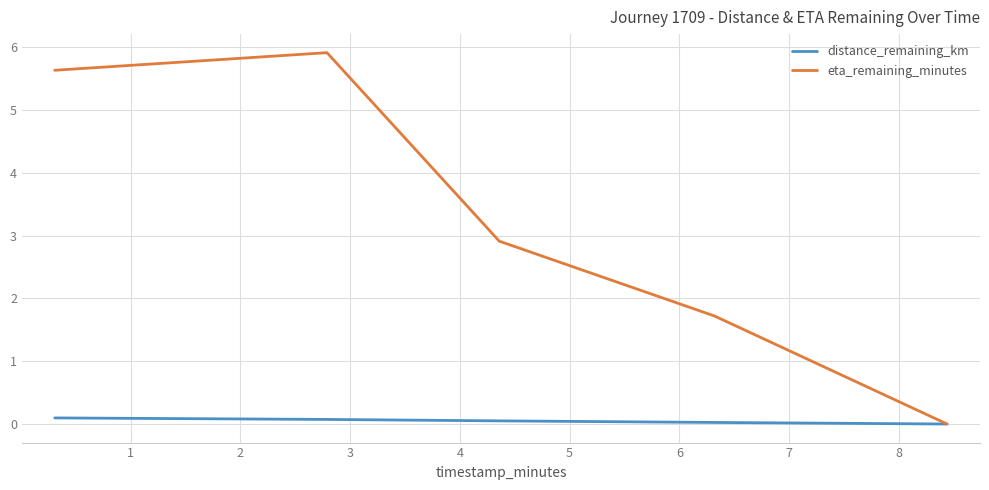

List the series in order of their overall mean, lowest first.

distance_remaining_km, eta_remaining_minutes